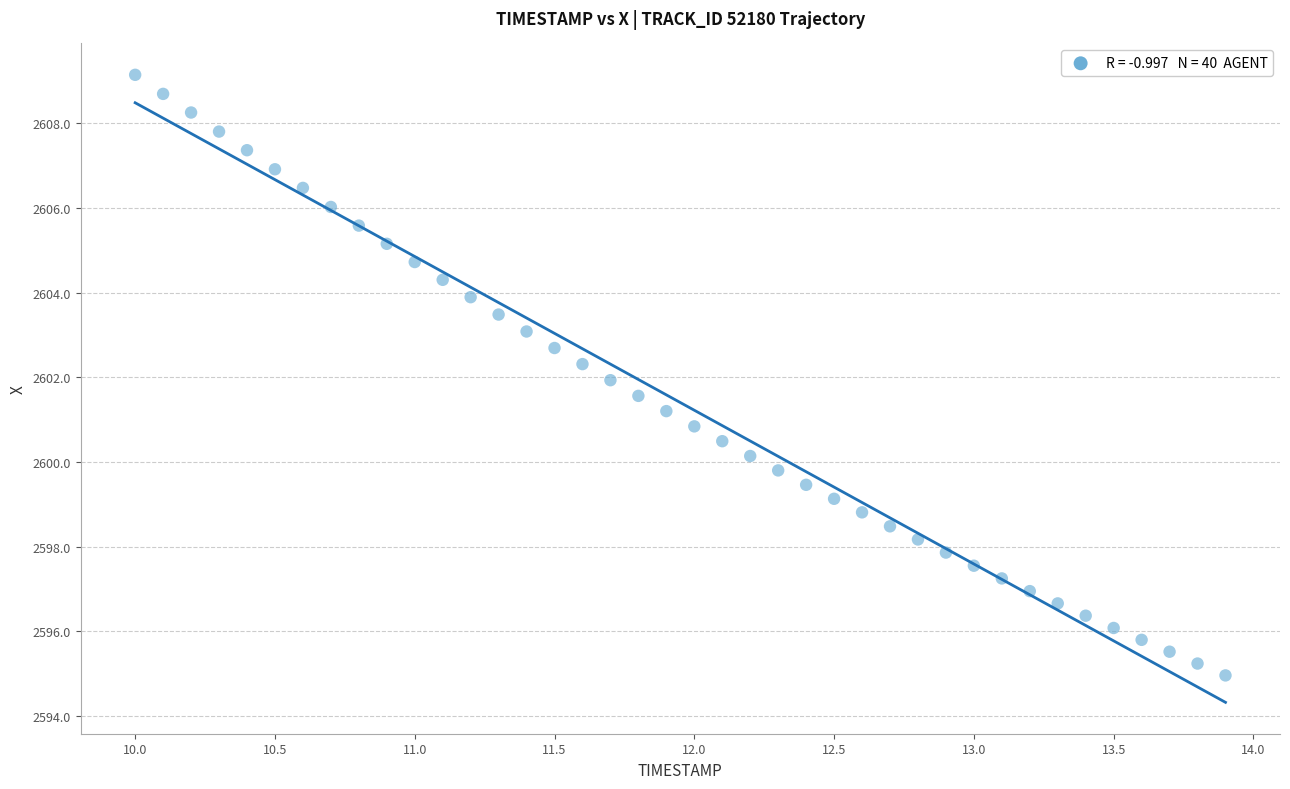

What is the range of X values (max minus min)?

3.9